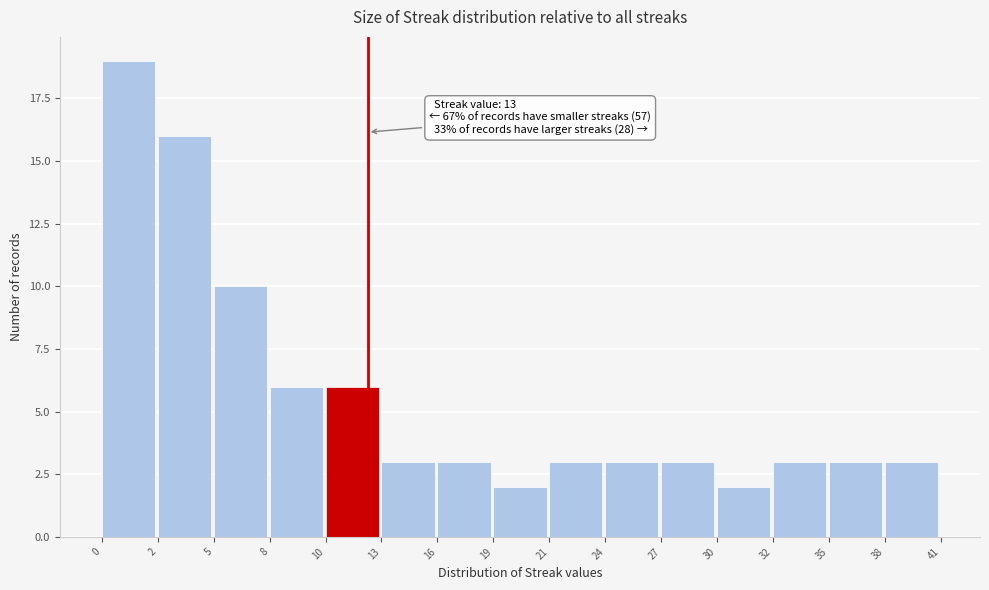

Reading left to right, list all the values displayed in this chart.

0=19	2=16	5=10	8=6	10=6	13=3	16=3	19=2	21=3	24=3	27=3	30=2	32=3	35=3	38=3